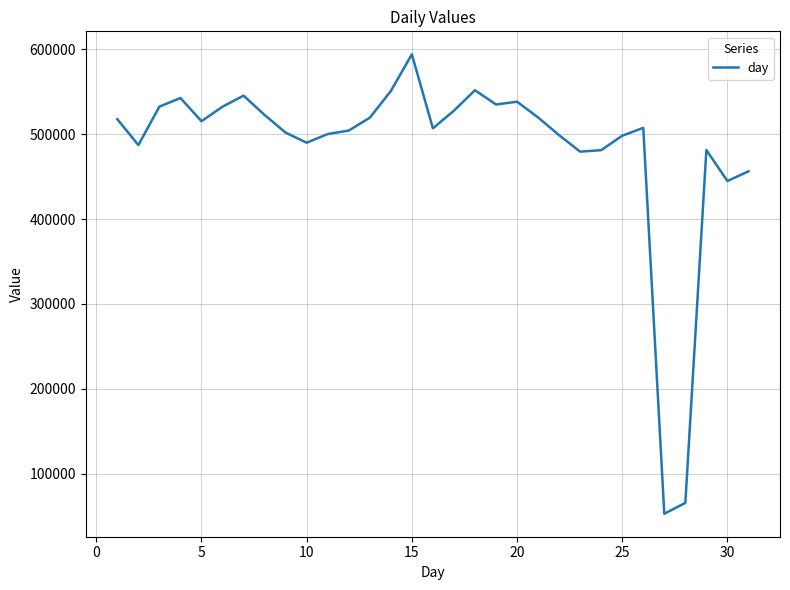

What is the difference between the maximum and minimum values?

541712